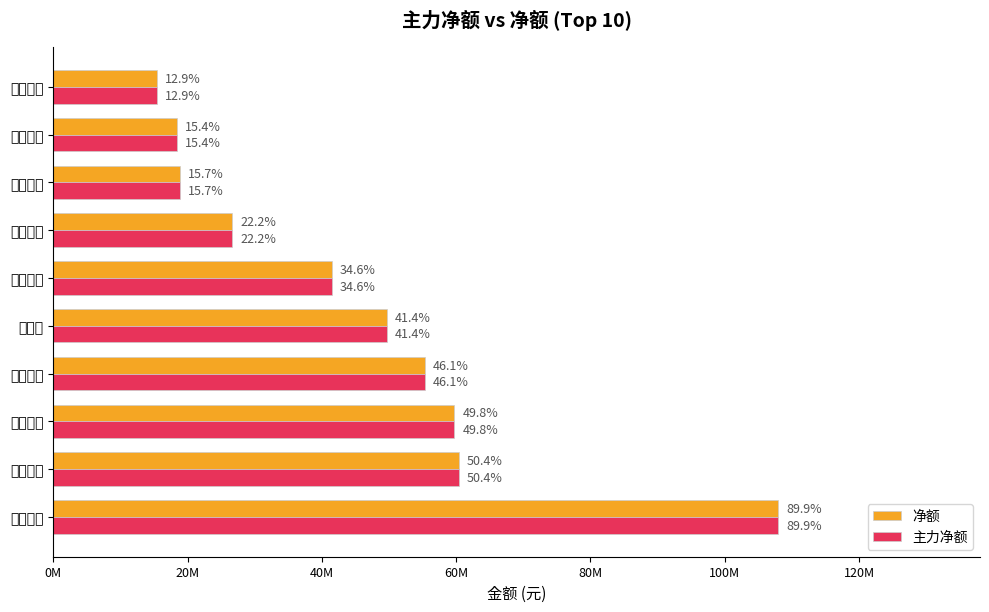

Reading left to right, extract all data points from this chart.

净额: 107919098	60423158	59739963	55293678	49707201	41514313	26617472	18848380	18484246	15454776
主力净额: 107919098	60423158	59739963	55293678	49707201	41514313	26617472	18848380	18484246	15454776